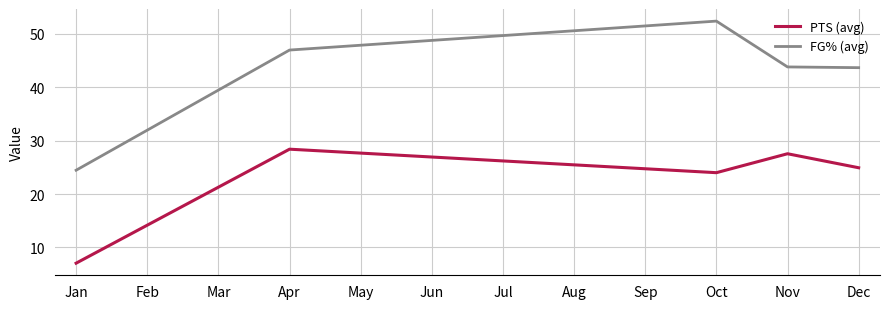

At Apr, list the series in order from largest to smallest.

FG% (avg), PTS (avg)